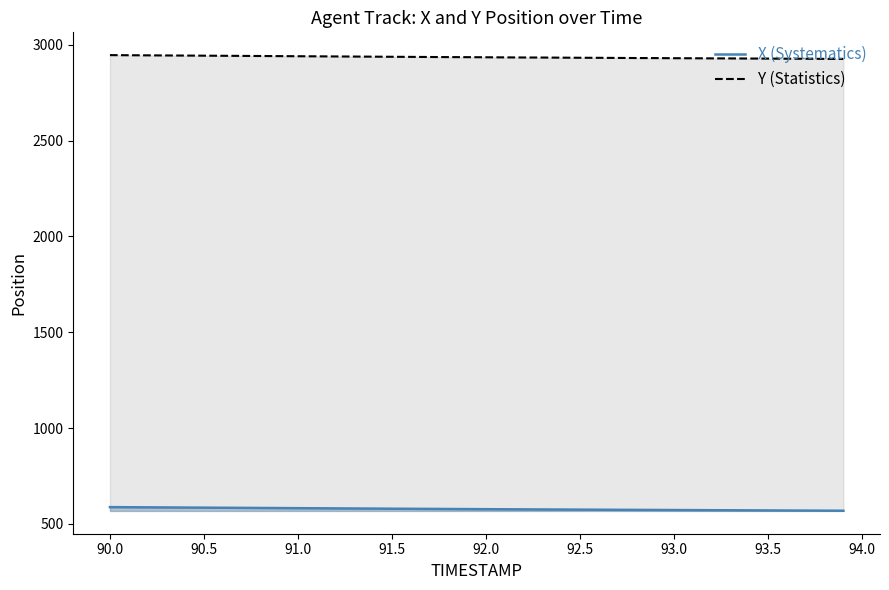

How many values in the Y (Statistics) series exceed 2936?

20